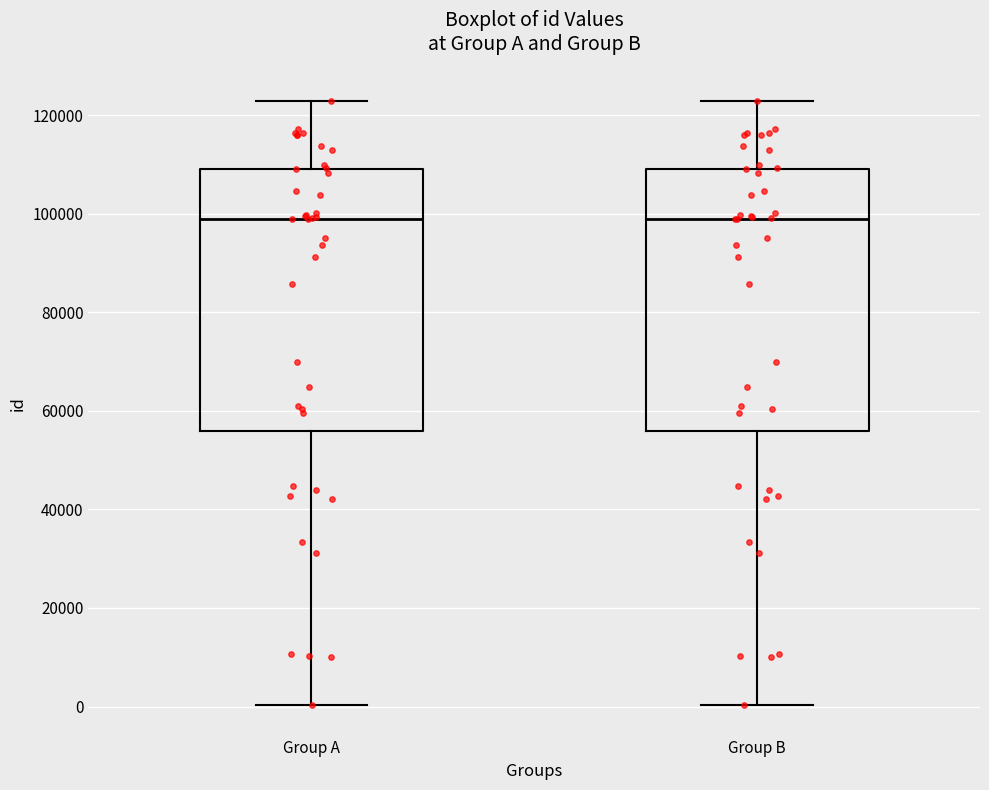

Reading left to right, transcribe this box plot: for each box, give where its median line is, the range the box spans, and where its two whiskers end, as read against the y-axis. The values are not printed on the chart, so give them approximately, as read against the axis.

Group A: median 98000, box 56000 to 110000, whiskers 0 to 122000
Group B: median 98000, box 56000 to 110000, whiskers 0 to 122000